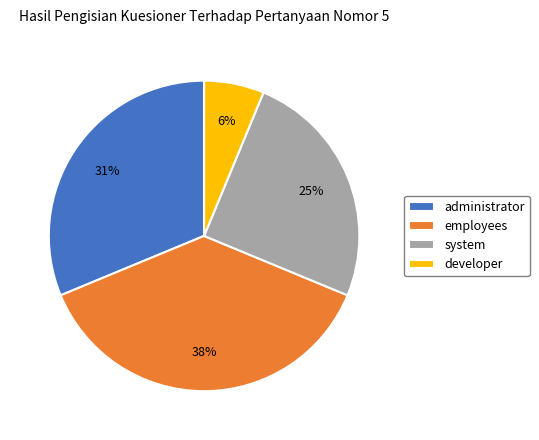

Rank the categories by value from highest to lowest.

employees, administrator, system, developer